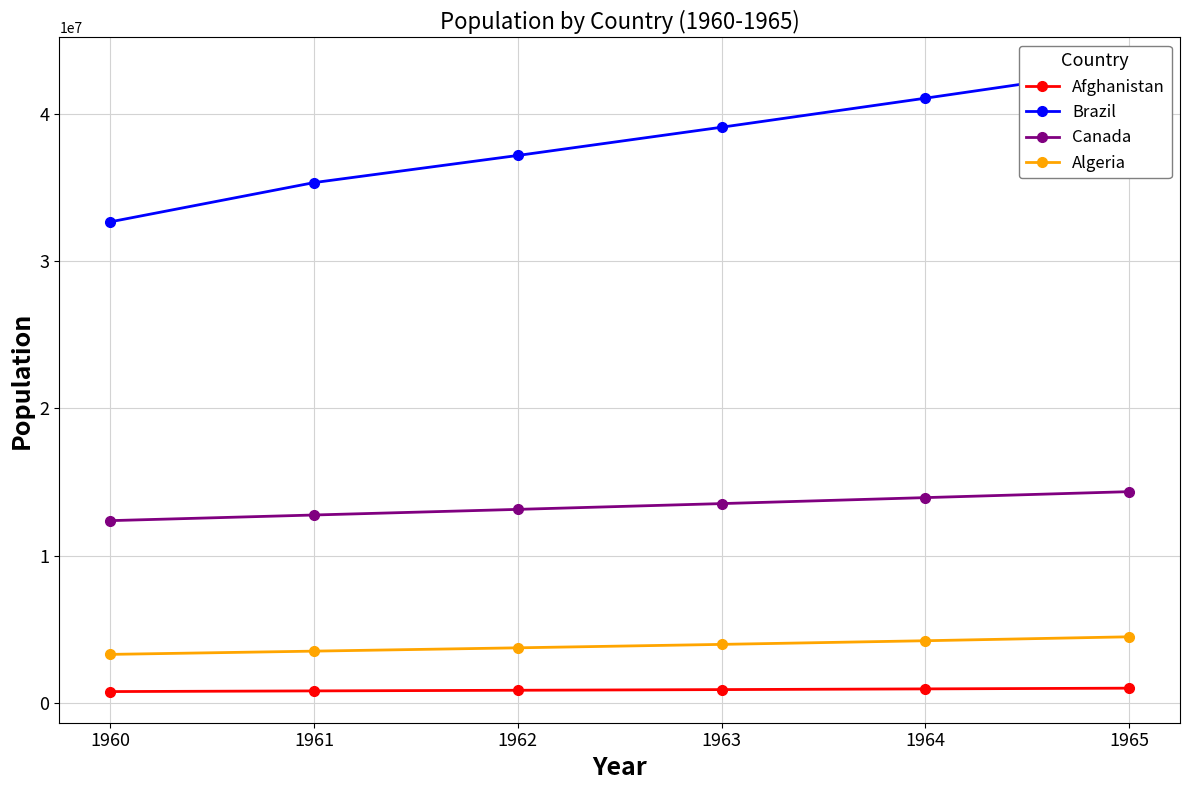

Is it true that Brazil equals 32662018.0 at 1960?

True